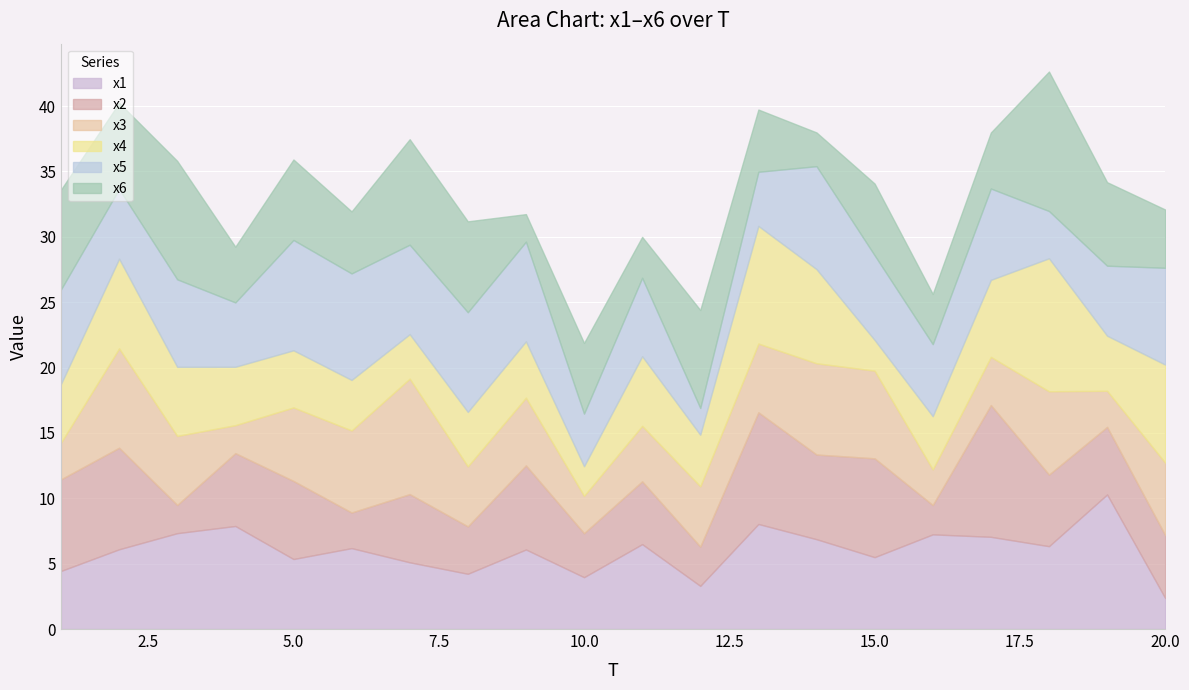

List the labels in order of x2 value, largest first.

17, 13, 2, 15, 1, 14, 9, 5, 4, 18, 7, 19, 20, 11, 8, 10, 12, 6, 16, 3